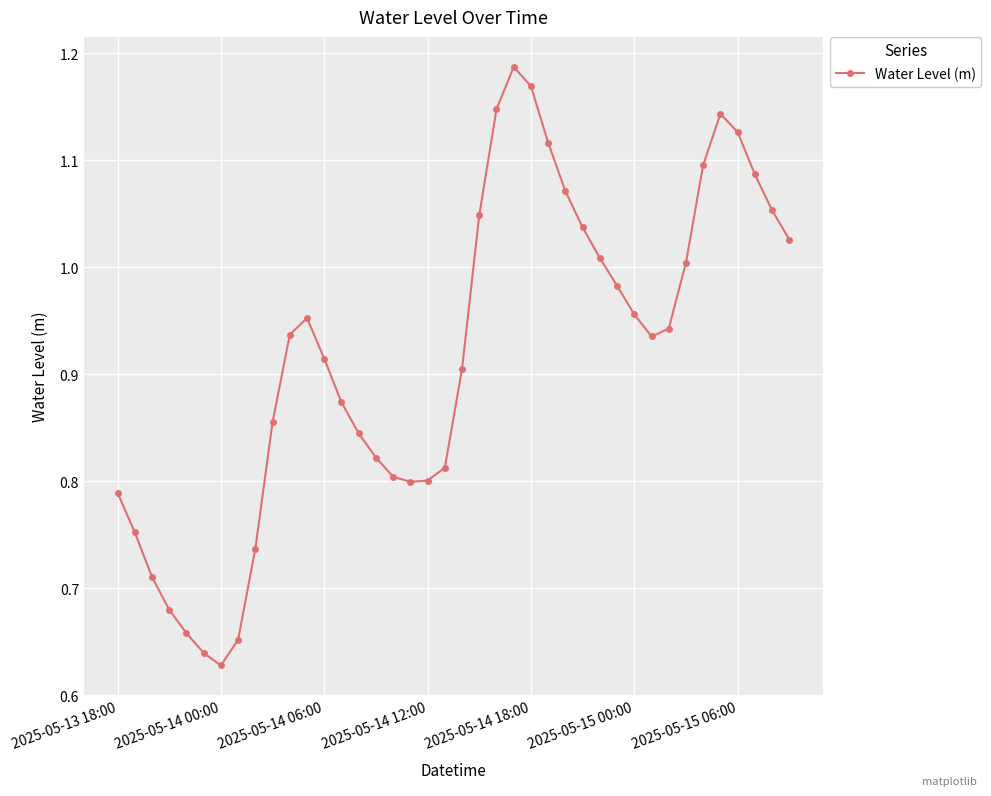

How many distinct data groups are displayed?

1